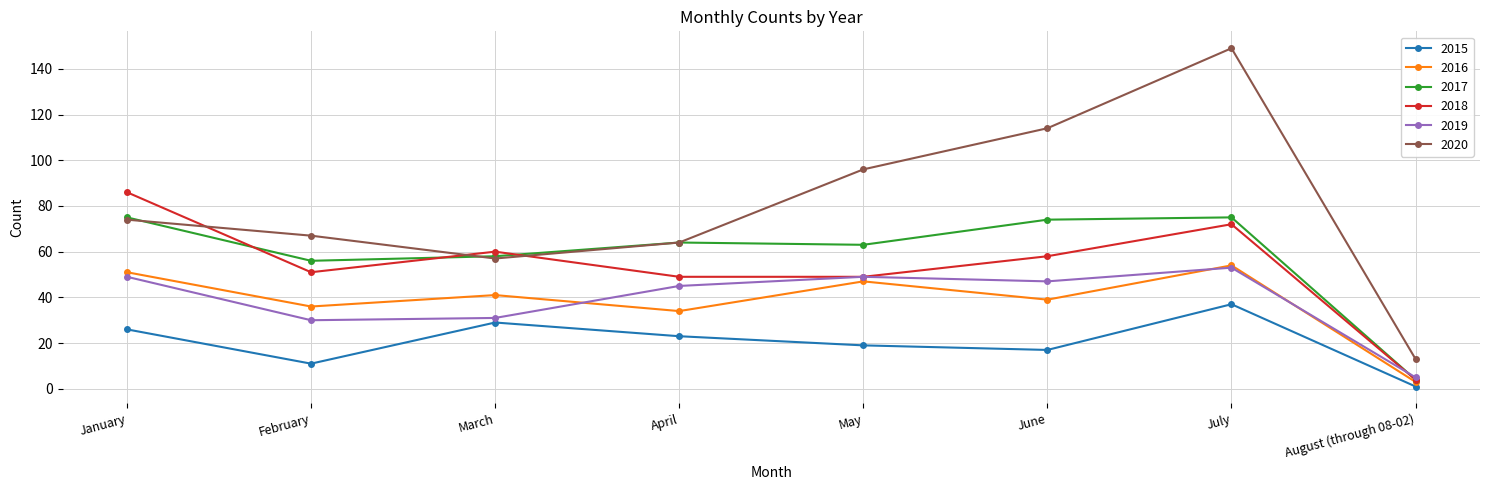

At which category does 2015 reach its first local valley?

February